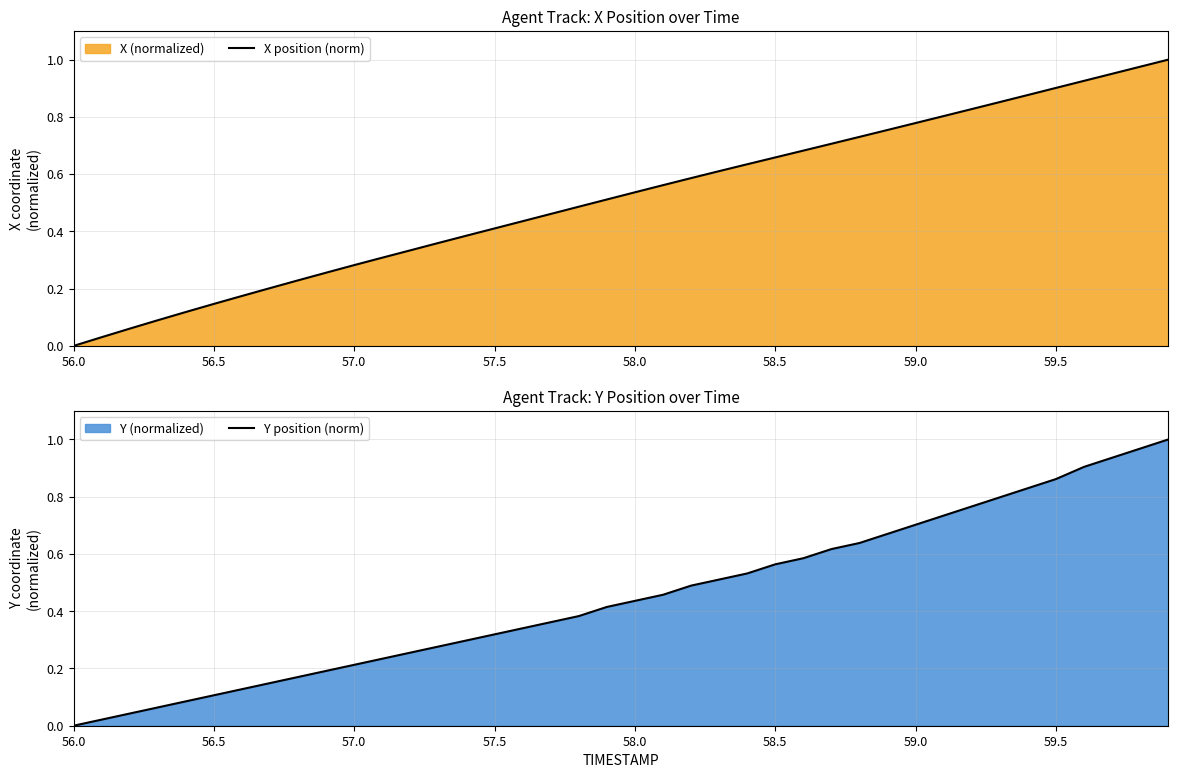

True or false: X position (norm) and Y position (norm) intersect in this chart.

False